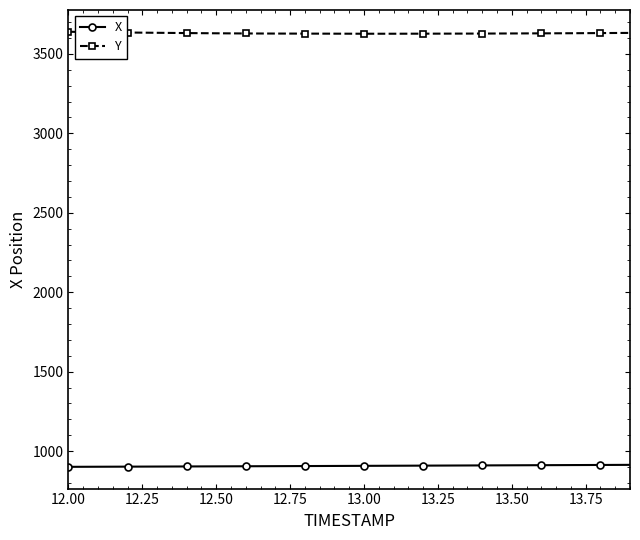

What is the value of the X point at the 9th from the left?

905.8